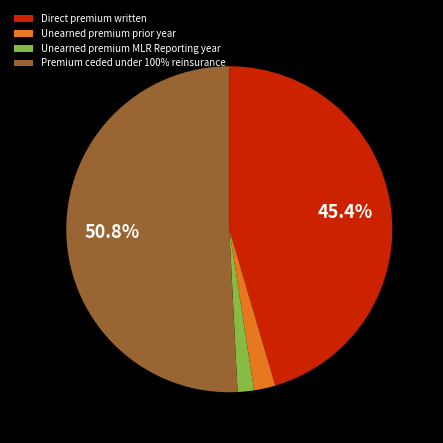

Do Direct premium written and Unearned premium MLR Reporting year together represent more than half of the pie?

No